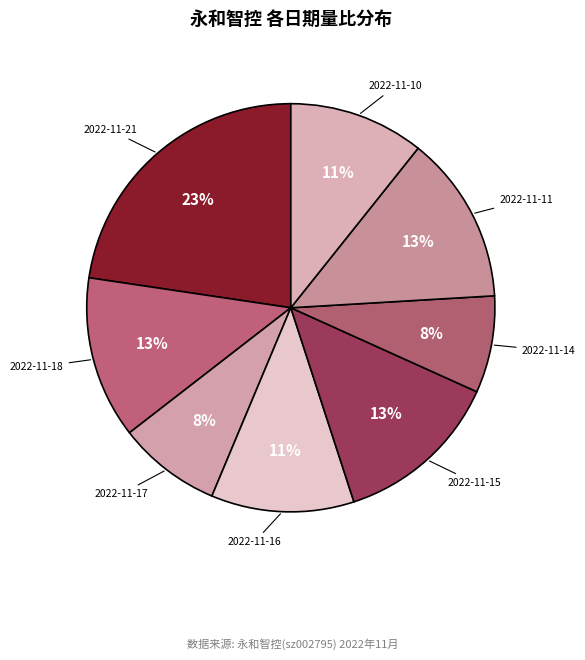

How many slices are in this pie chart?

8